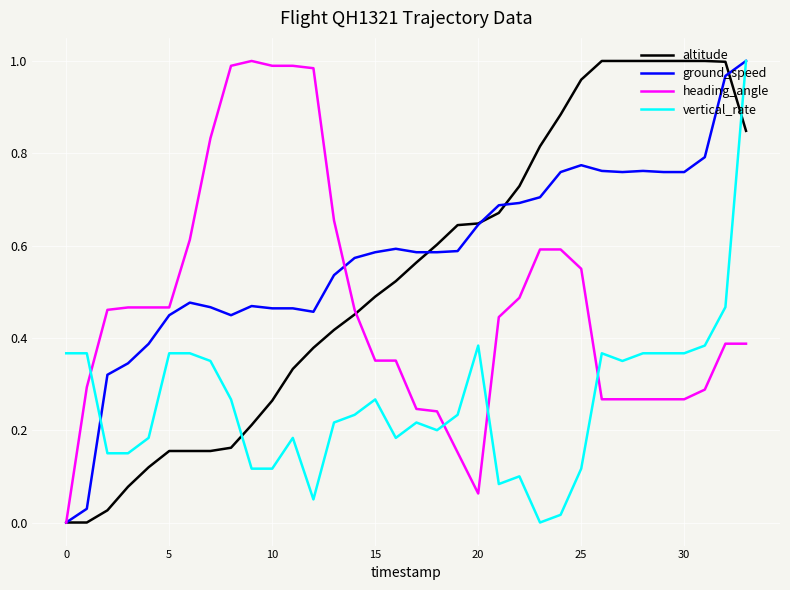

True or false: vertical_rate and heading_angle intersect in this chart.

True